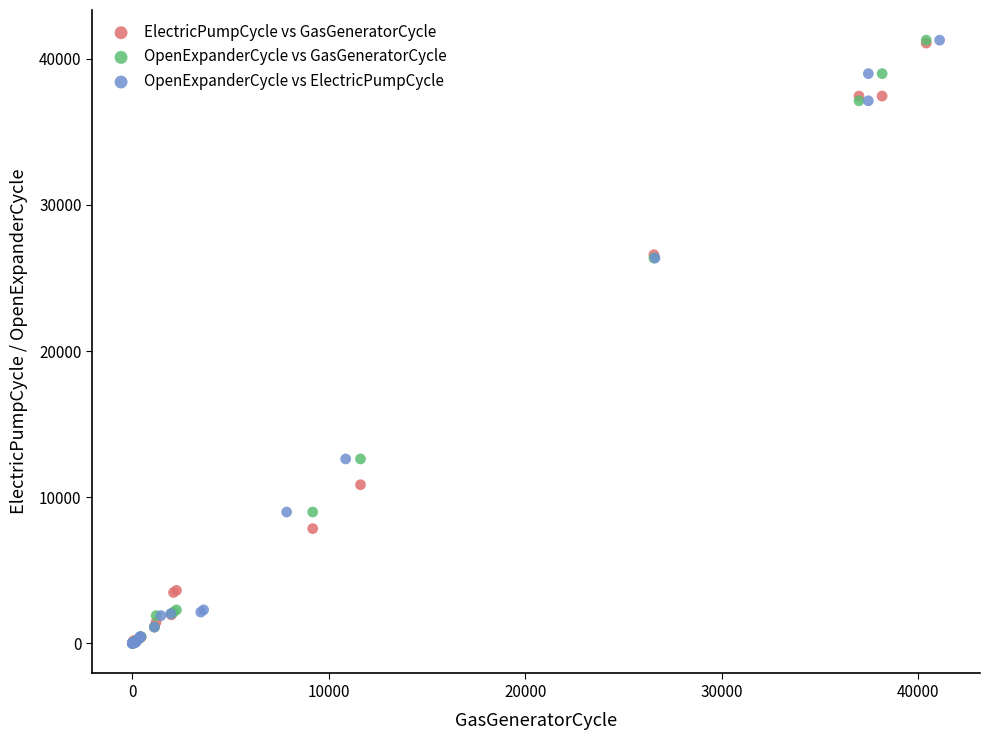

What are all the series names shown in the legend?

ElectricPumpCycle vs GasGeneratorCycle, OpenExpanderCycle vs GasGeneratorCycle, OpenExpanderCycle vs ElectricPumpCycle